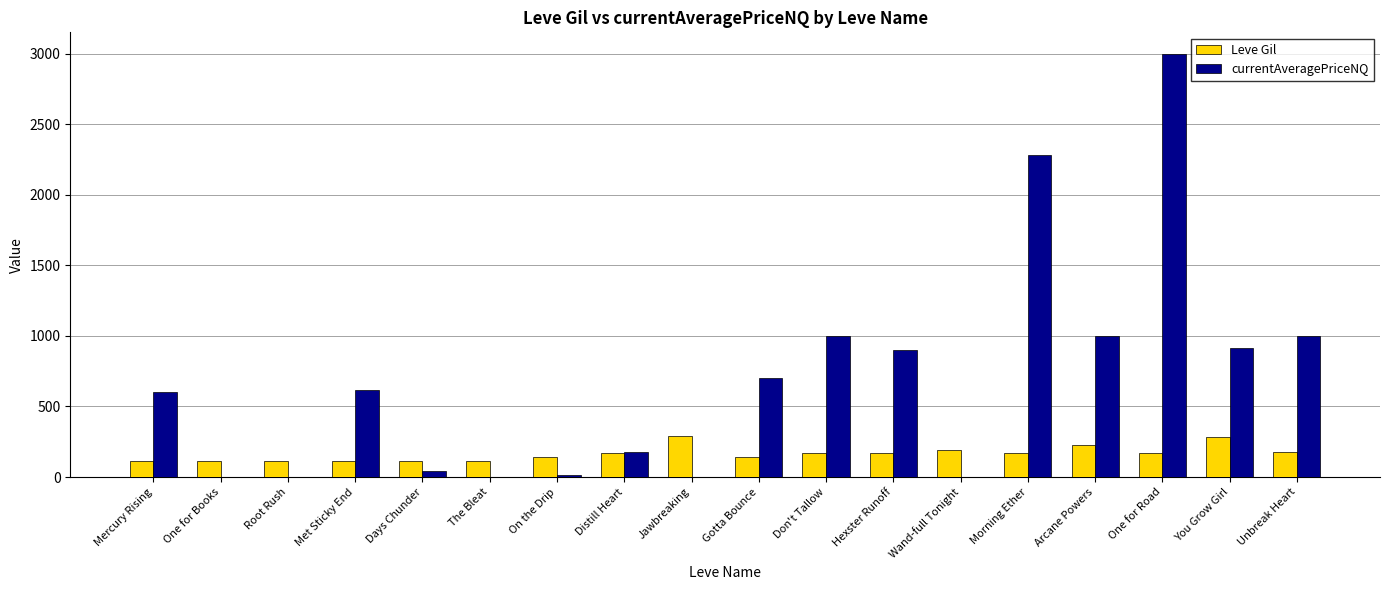

What is the approximate value of Leve Gil at Wand-full Tonight?

191.0